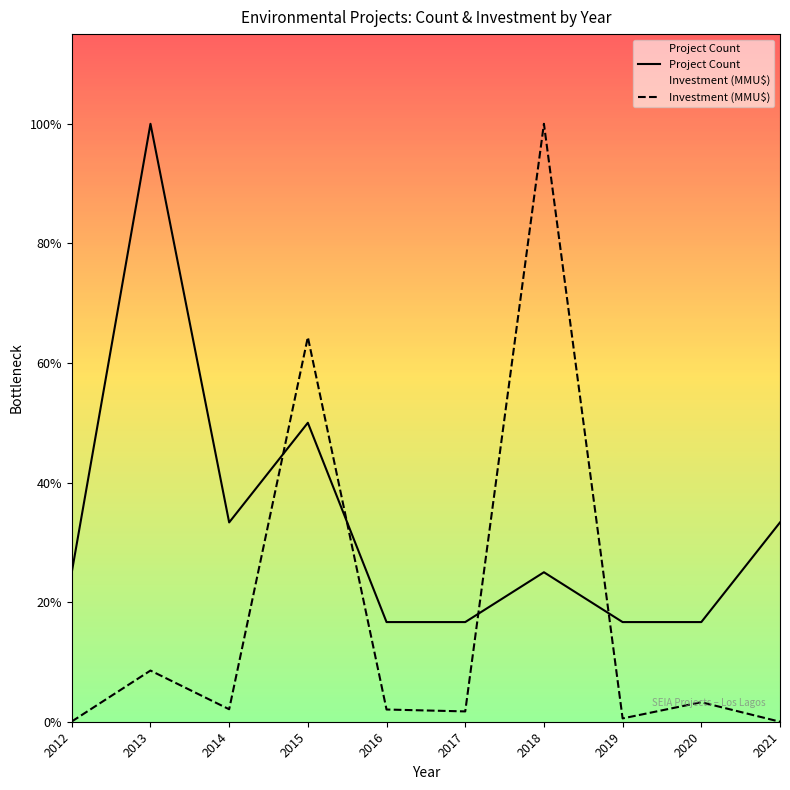

Reading right to left, transcribe all the data shown in this chart.

Project Count: 2021=4.0	2020=2.0	2019=2.0	2018=3.0	2017=2.0	2016=2.0	2015=6.0	2014=4.0	2013=12.0	2012=3.0
Investment (MMU$): 2021=0.0	2020=0.4	2019=0.1	2018=12.0	2017=0.2	2016=0.2	2015=7.7	2014=0.3	2013=1.0	2012=0.0